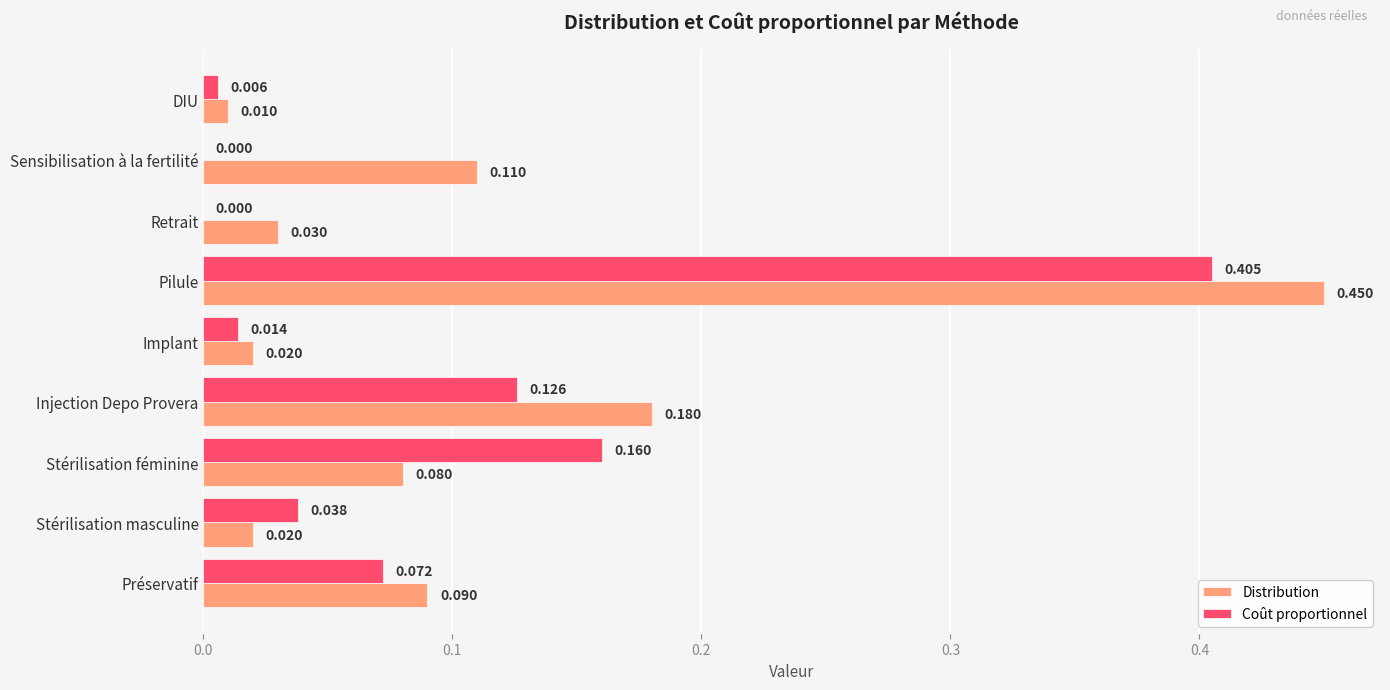

Which series has the largest total across all categories?

Distribution